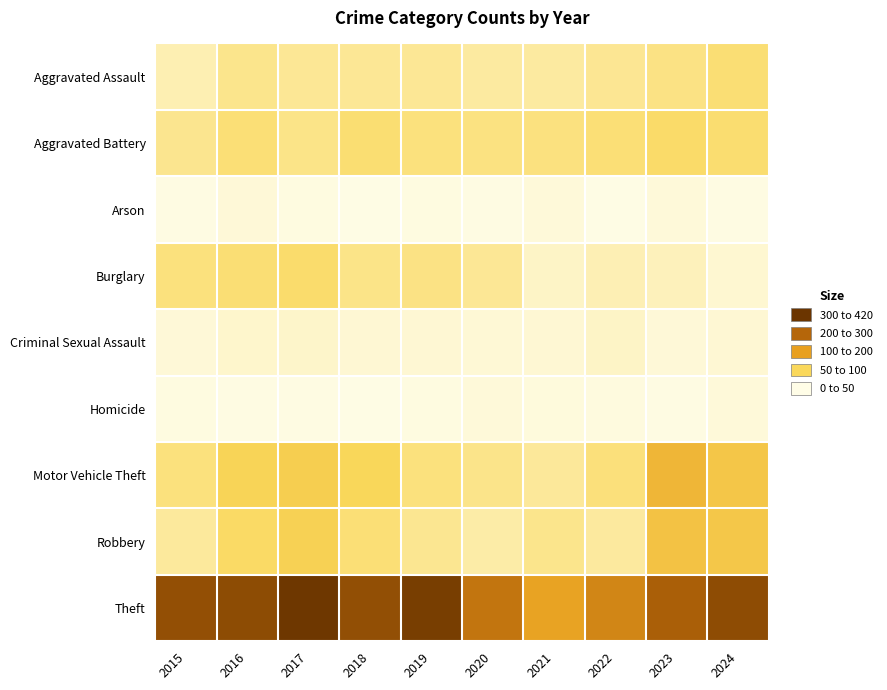

How many data points does each series have?

10